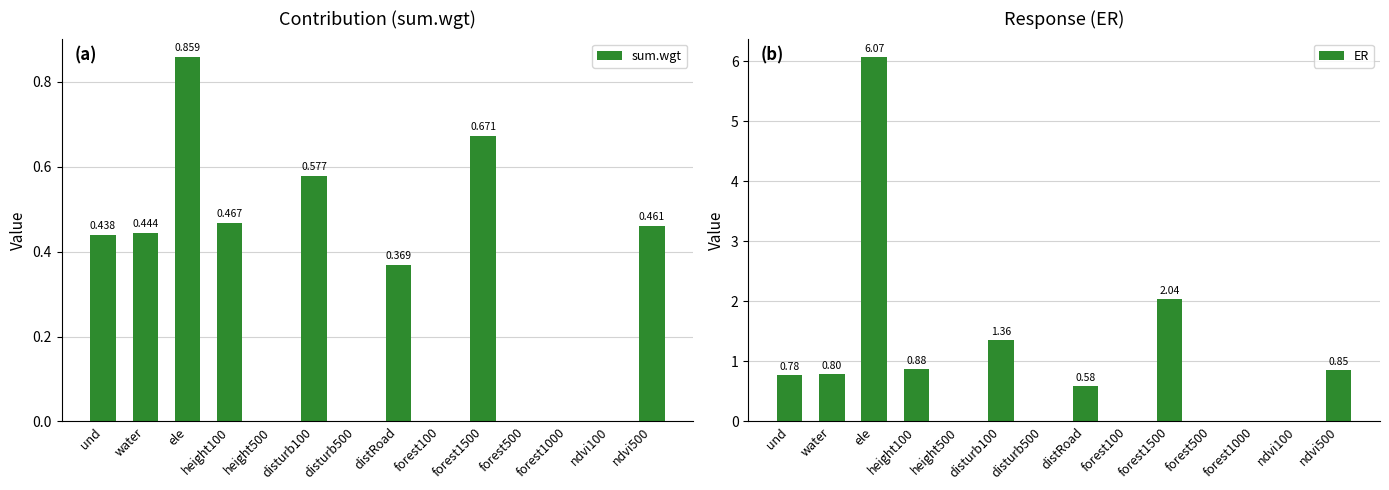

At which label does sum.wgt reach its peak?

ele